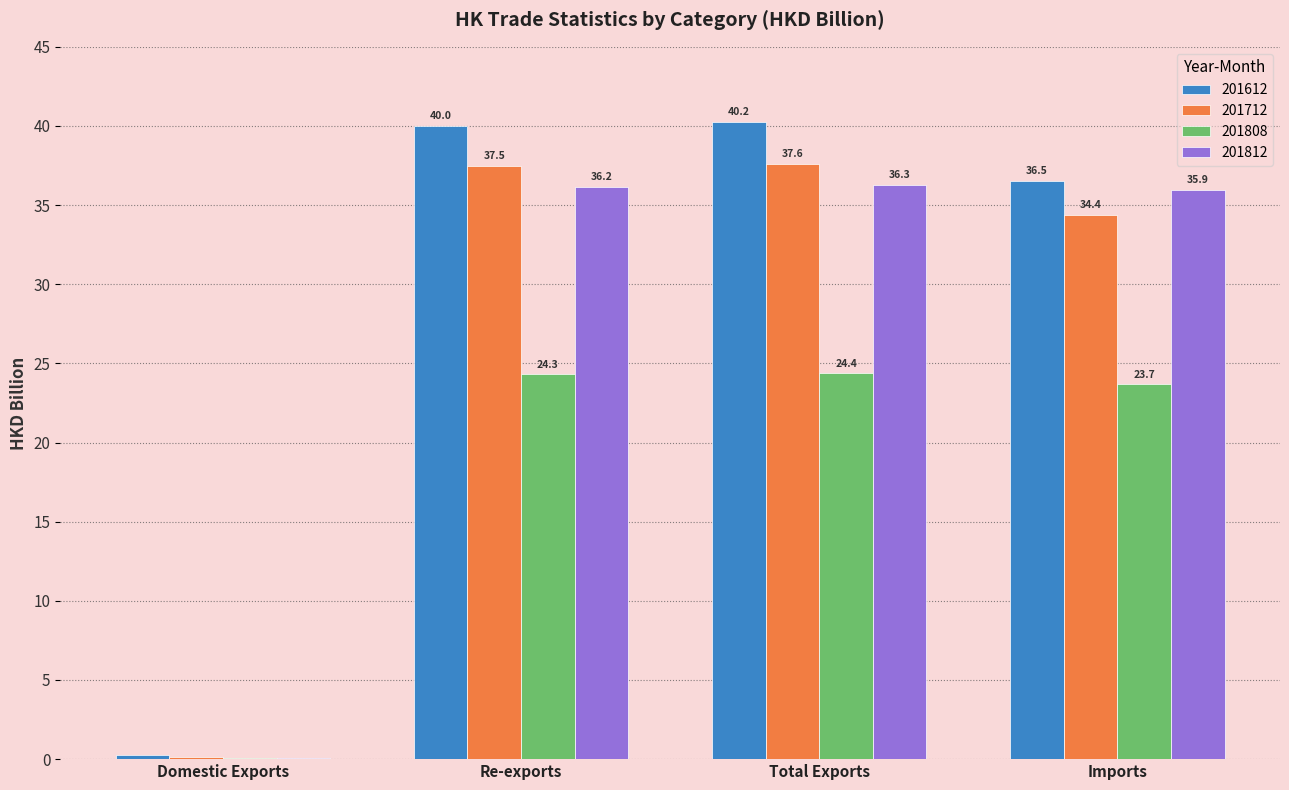

At which label is 201612 closest to 20?

Imports